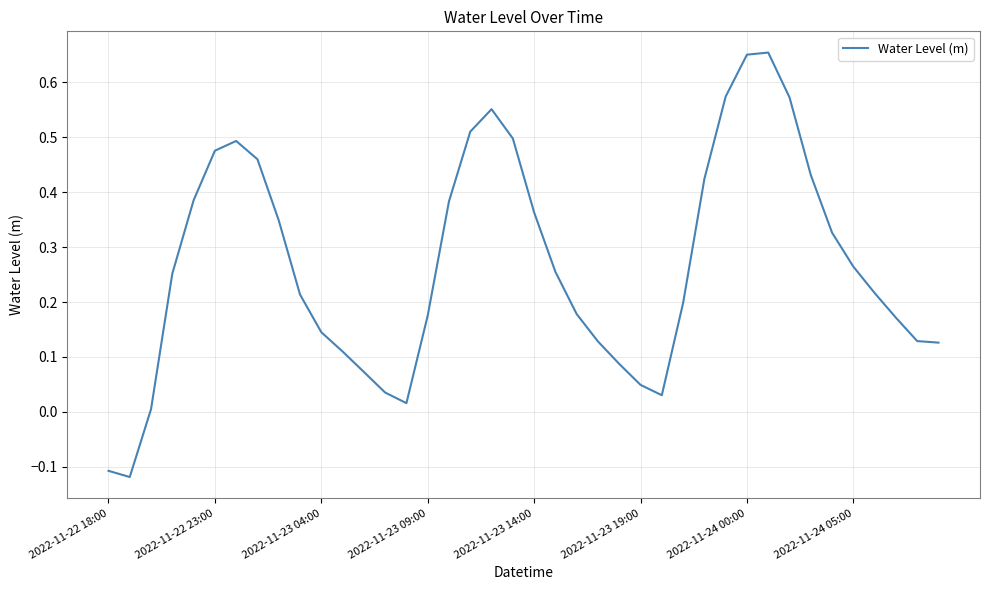

True or false: there are more than 2 points higher than both neighbors.

True